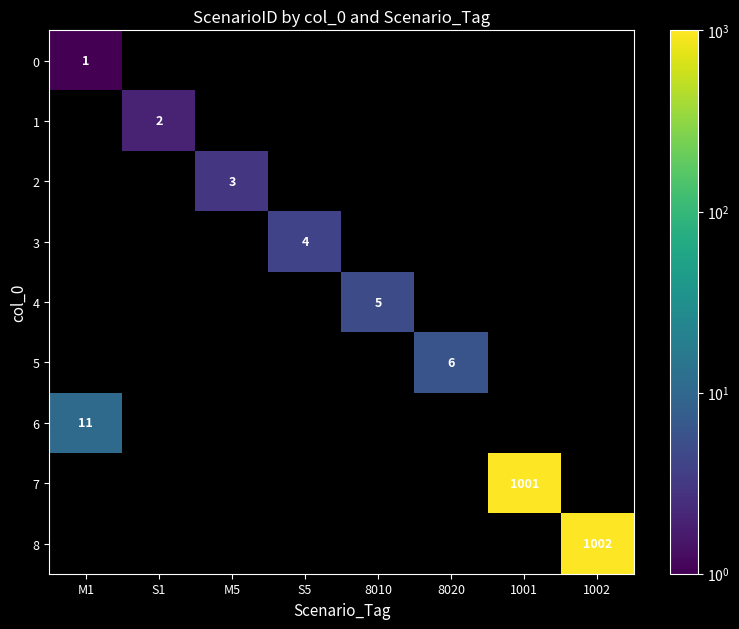

True or false: 6 has a value of 18 at M1.

False